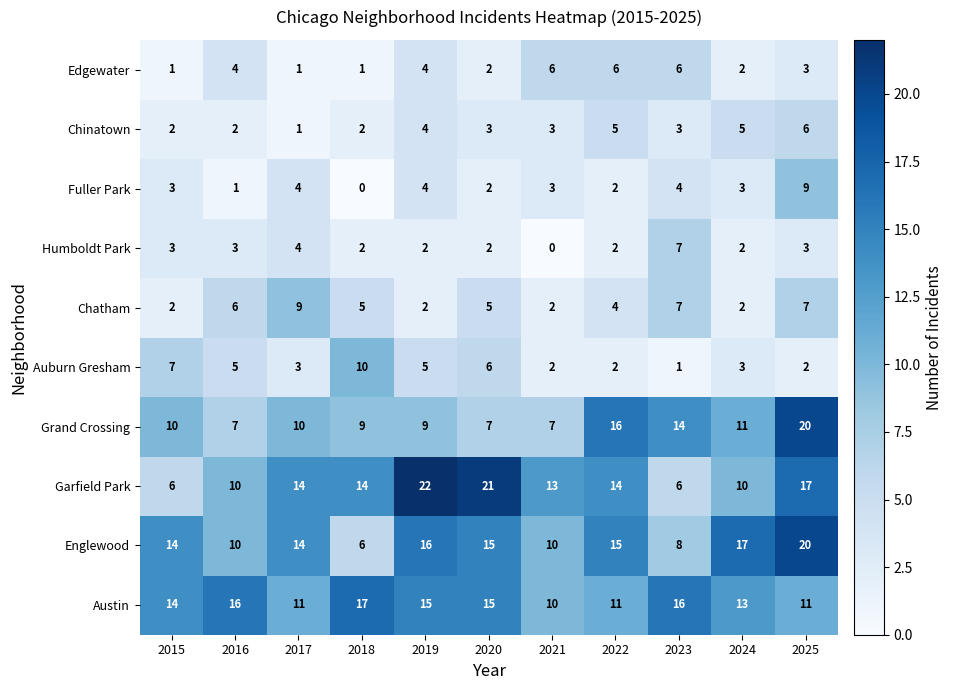

What is the difference between the highest and lowest values at 2022?

14